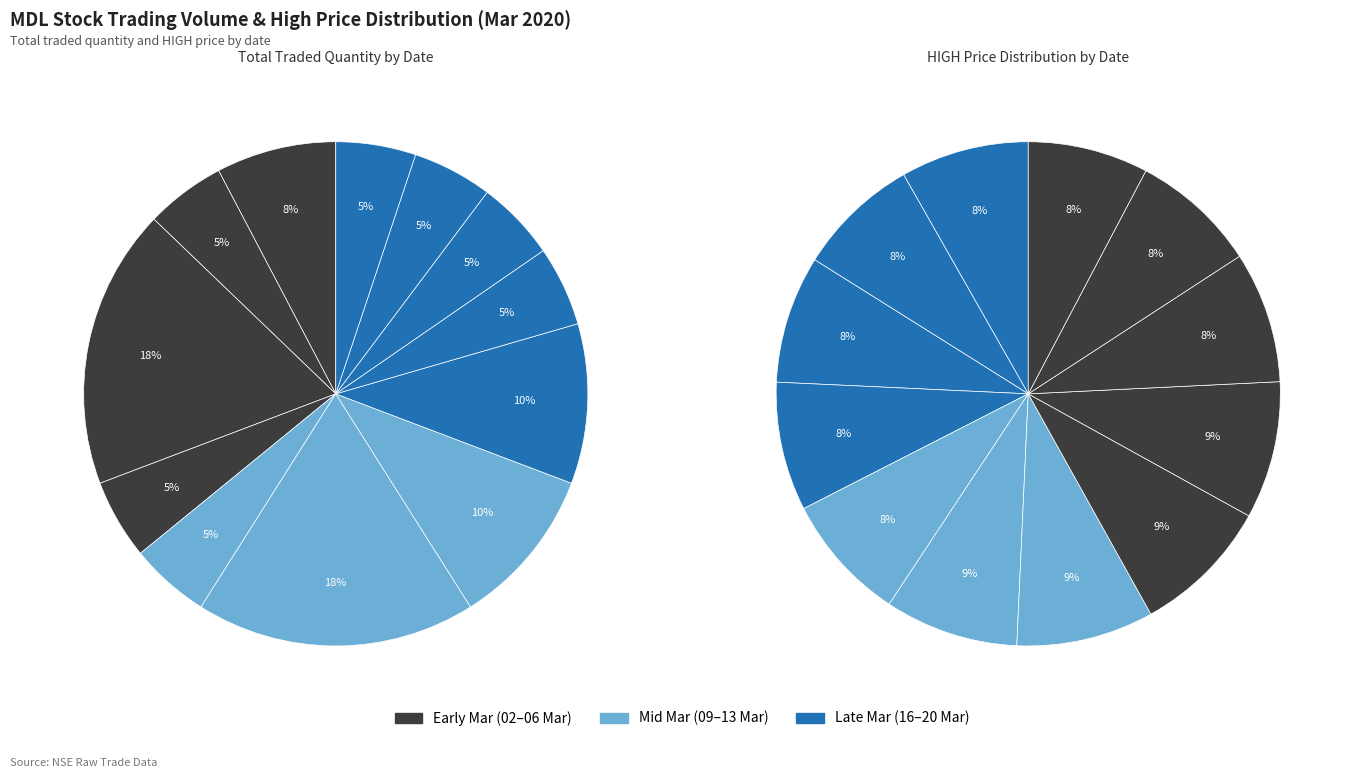

To the nearest percent, what is the average slice percentage?

8%